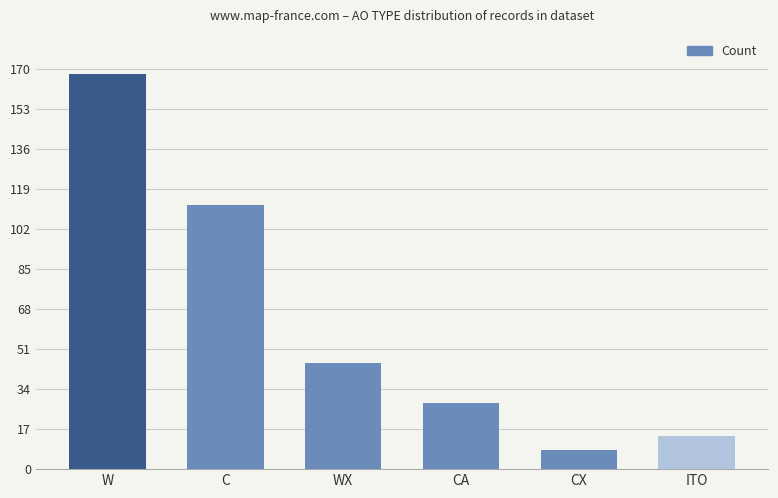

What is the greatest value displayed?

168